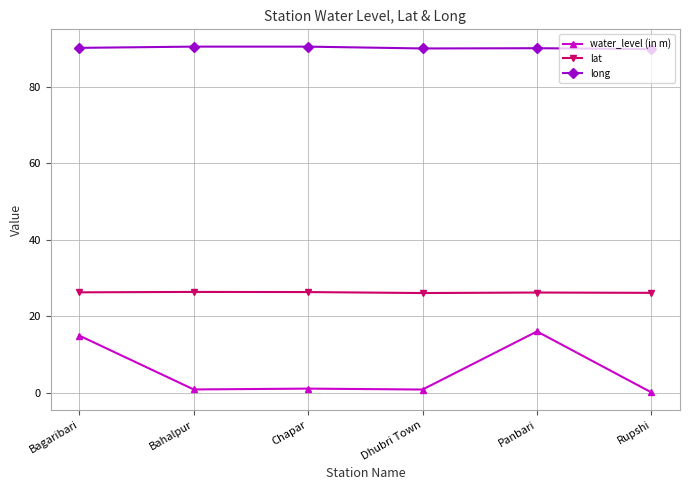

Rank the series by their maximum value, from lowest to highest.

water_level (in m), lat, long